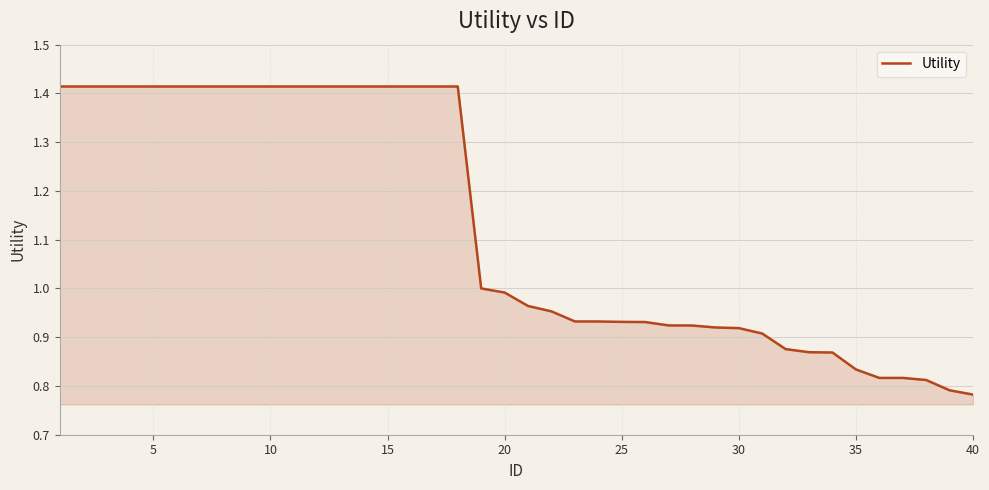

What is the difference between the maximum and minimum values?

0.6